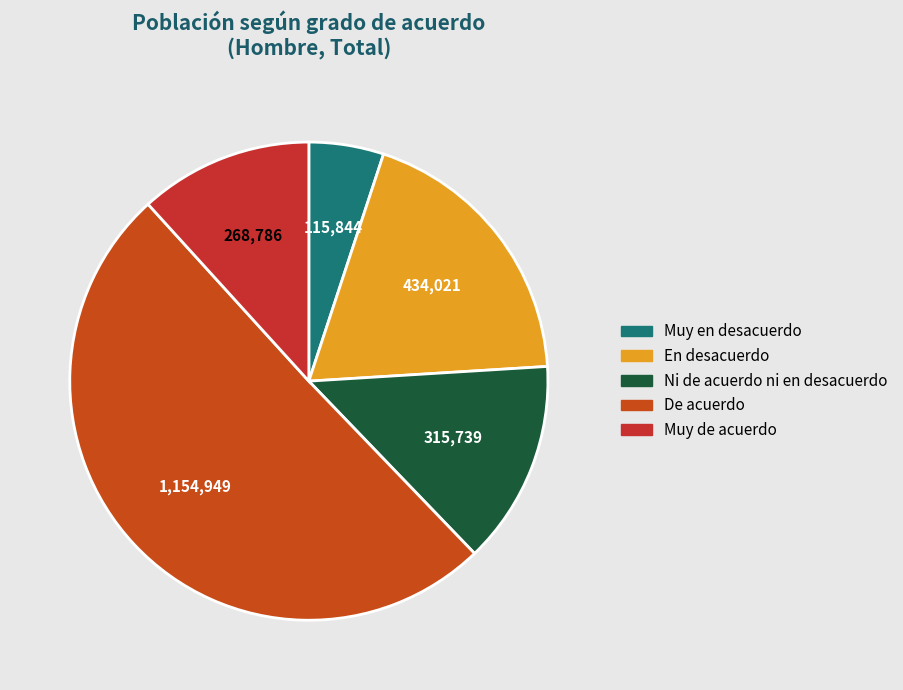

To the nearest percent, what is the average slice percentage?

20%